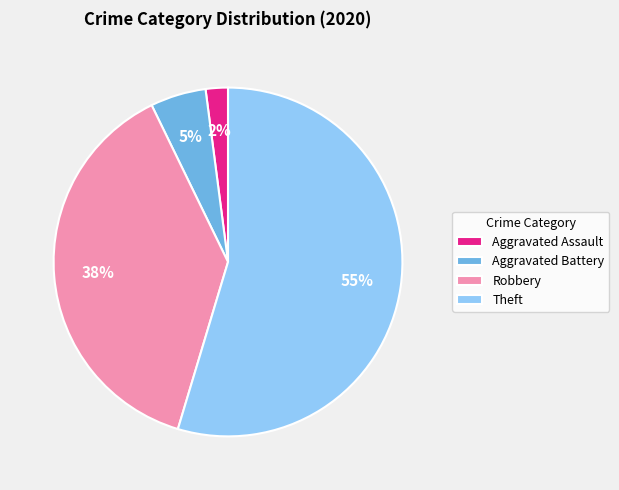

To the nearest percent, what is the difference between the largest and smallest slice percentages?

53%